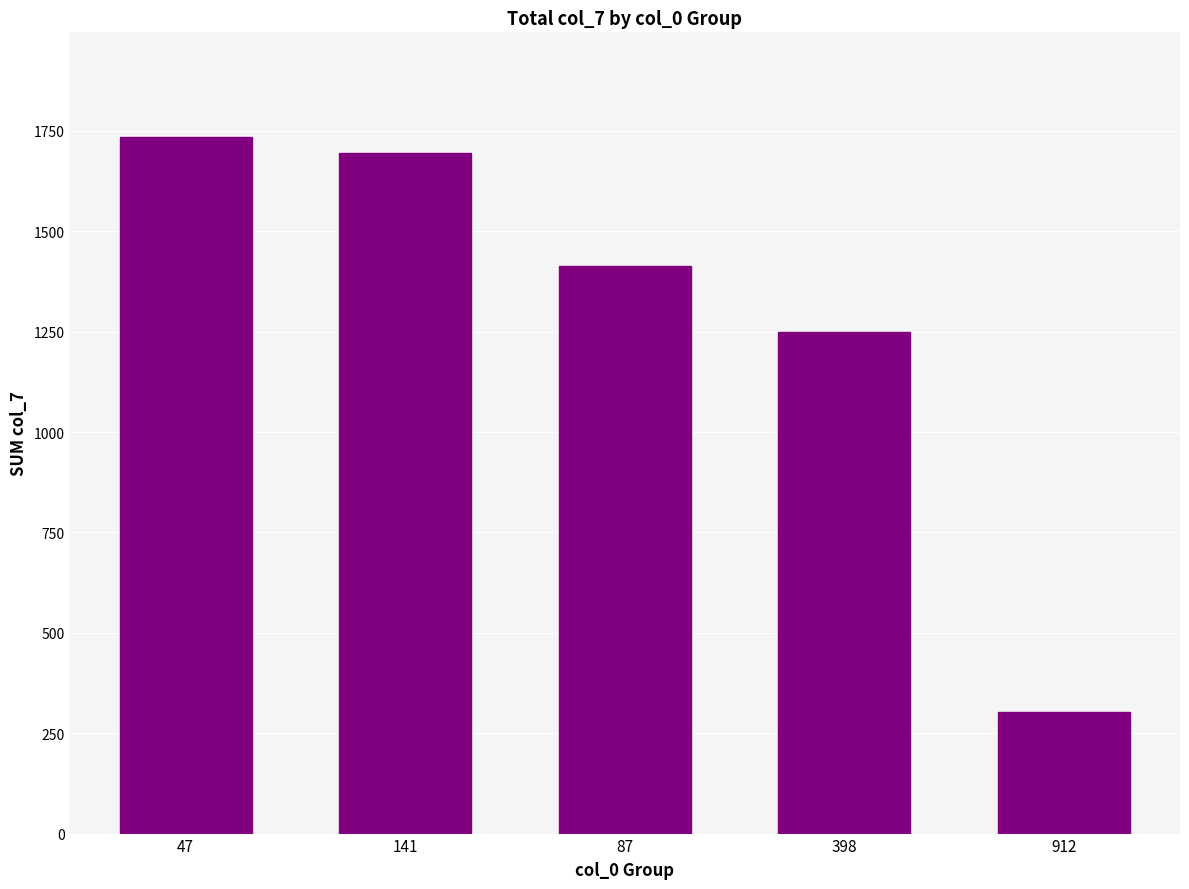

What is the ratio of the value at 141 to the value at 398?

1.4